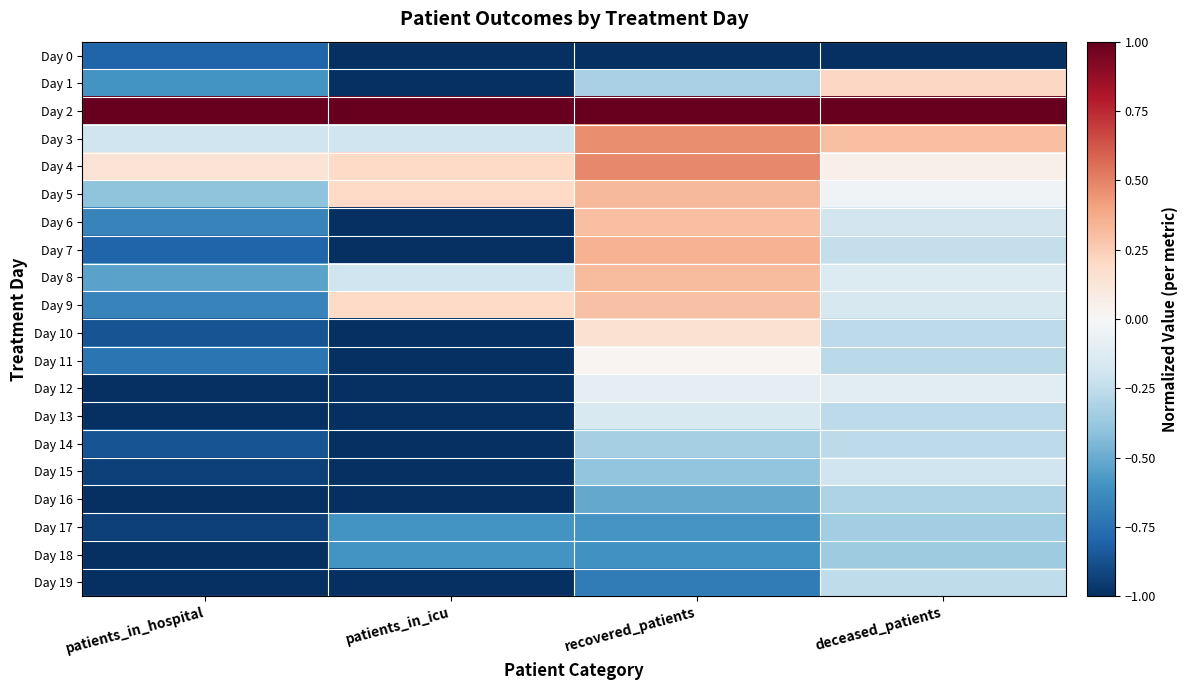

How many distinct data groups are displayed?

20